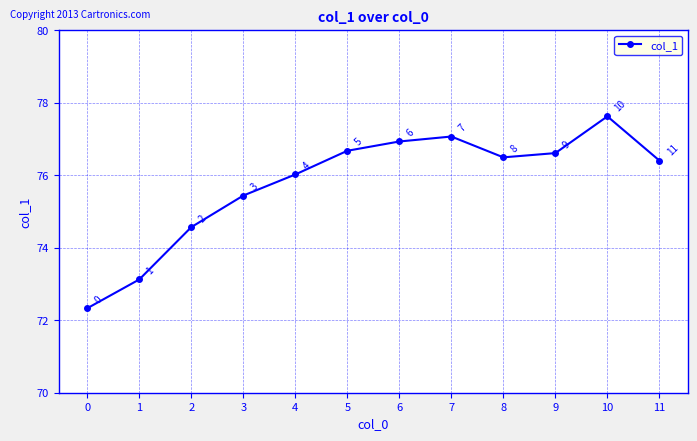

What is the difference between the maximum and minimum values?

5.3